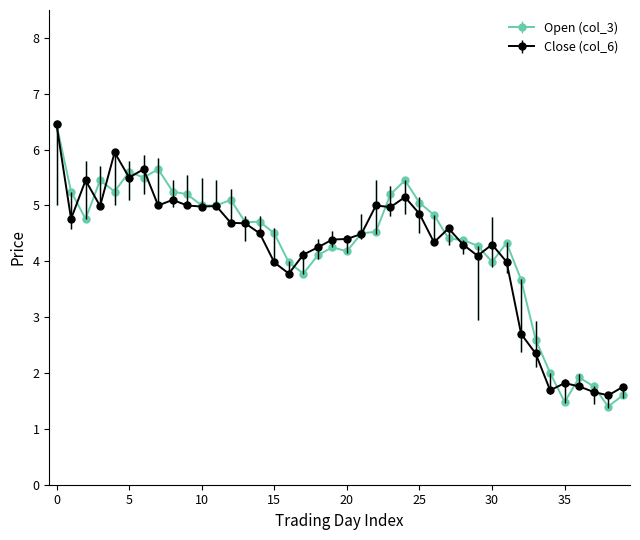

True or false: Open (col_3) has more than 0 interior local peaks.

True